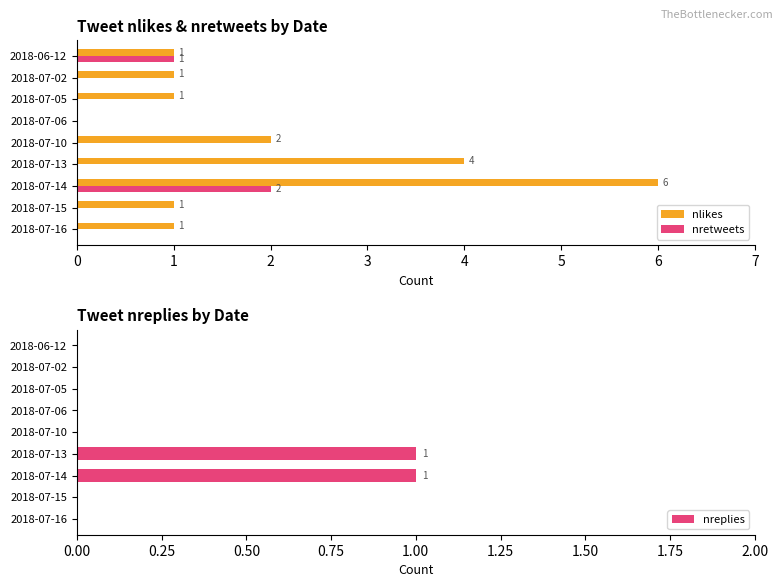

The value of nlikes at 2018-07-05 is 1. True or false?

True